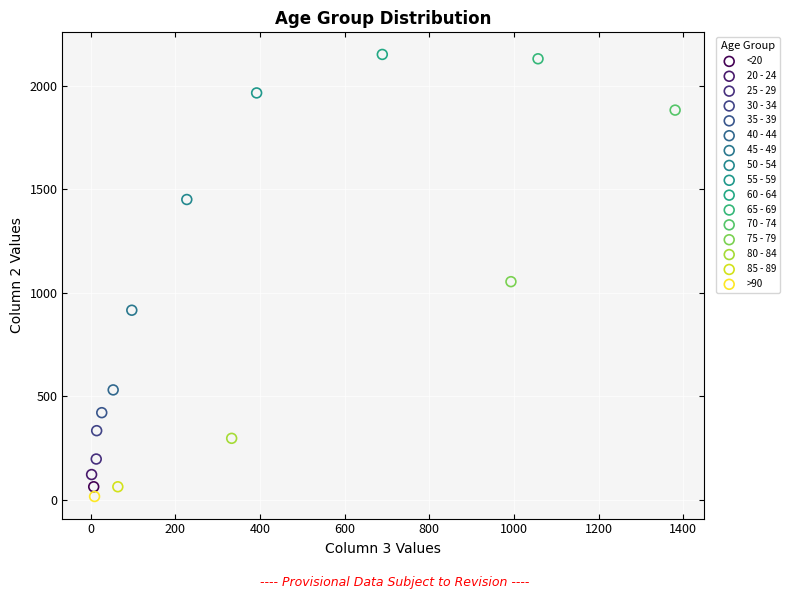

What are all the series names shown in the legend?

<20, 20 - 24, 25 - 29, 30 - 34, 35 - 39, 40 - 44, 45 - 49, 50 - 54, 55 - 59, 60 - 64, 65 - 69, 70 - 74, 75 - 79, 80 - 84, 85 - 89, >90